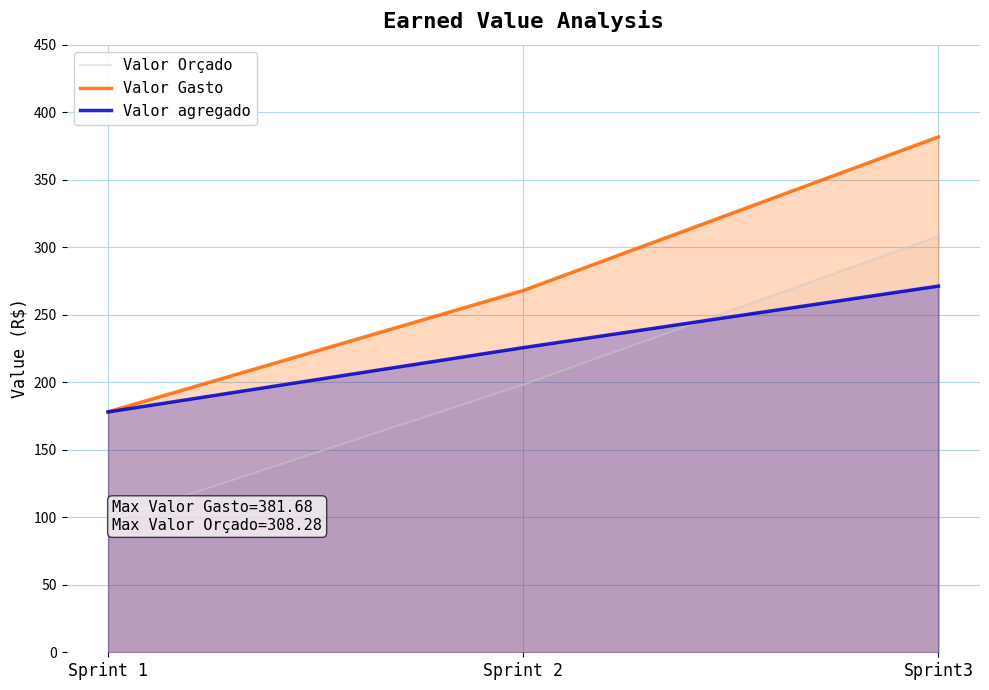

The value of Valor agregado at Sprint 1 is 276.1. True or false?

False